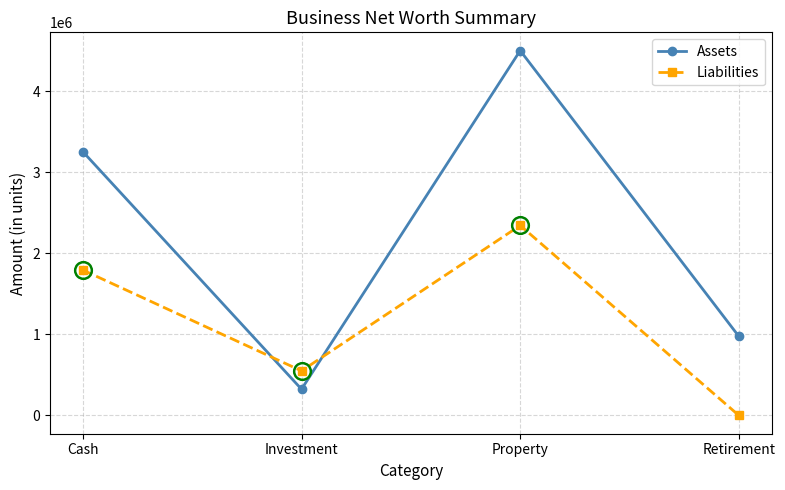

Reading right to left, extract all data points from this chart.

Assets: Retirement=975000	Property=4500000	Investment=324000	Cash=3253500
Liabilities: Retirement=0	Property=2343400	Investment=550000	Cash=1793400